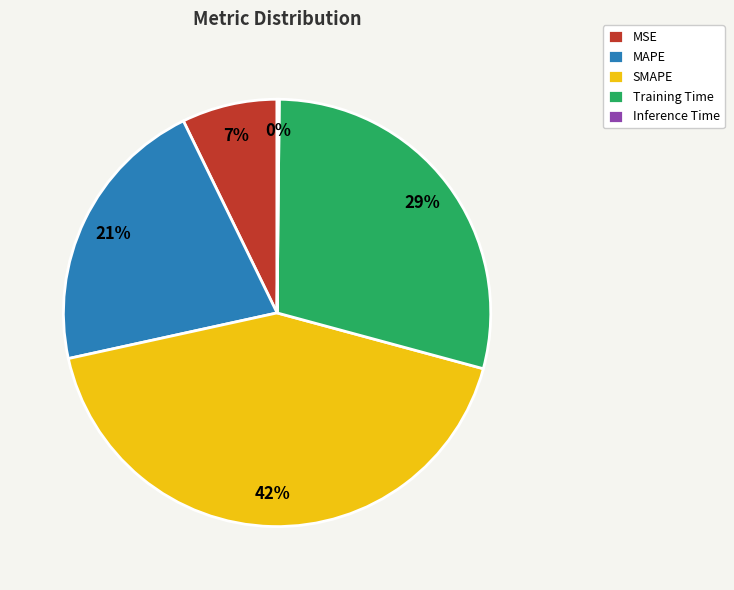

Is the sum of MAPE and MSE greater than half?

No